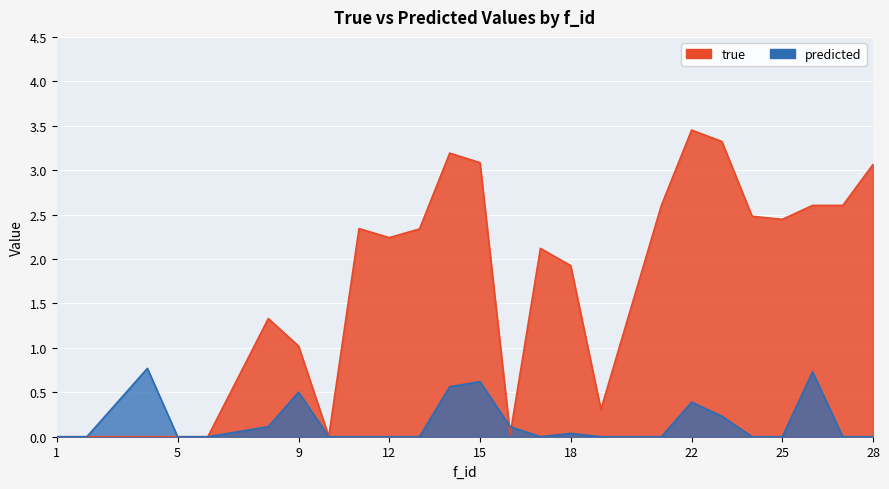

True or false: predicted has a value of 0.0 at 17.

False